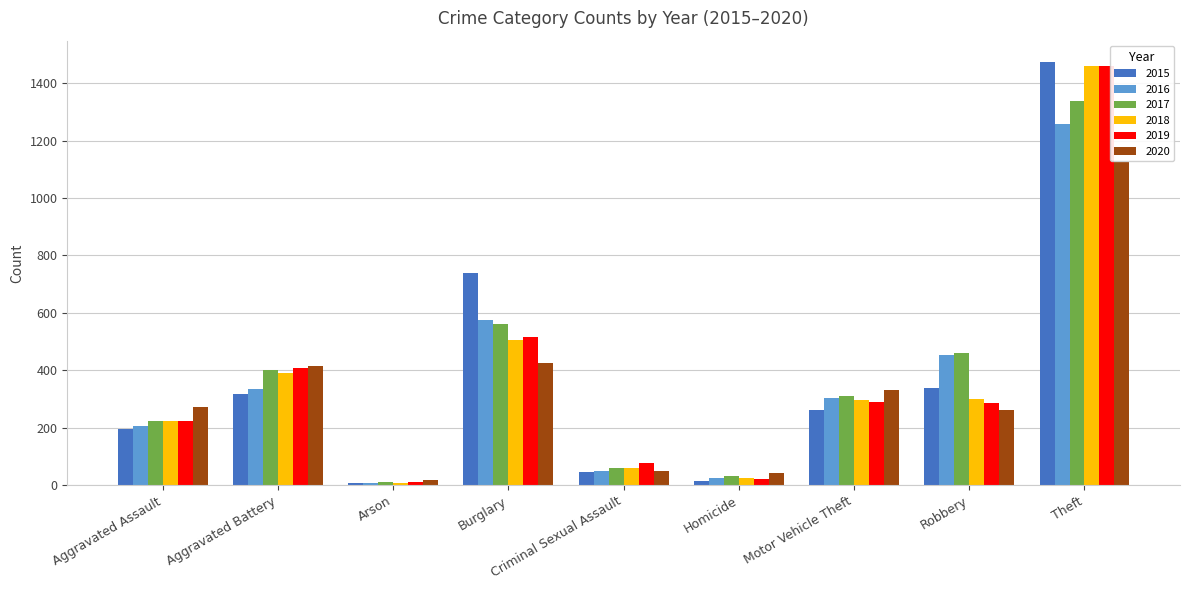

What is the value of the 2017 bar at the 6th from the left?

33